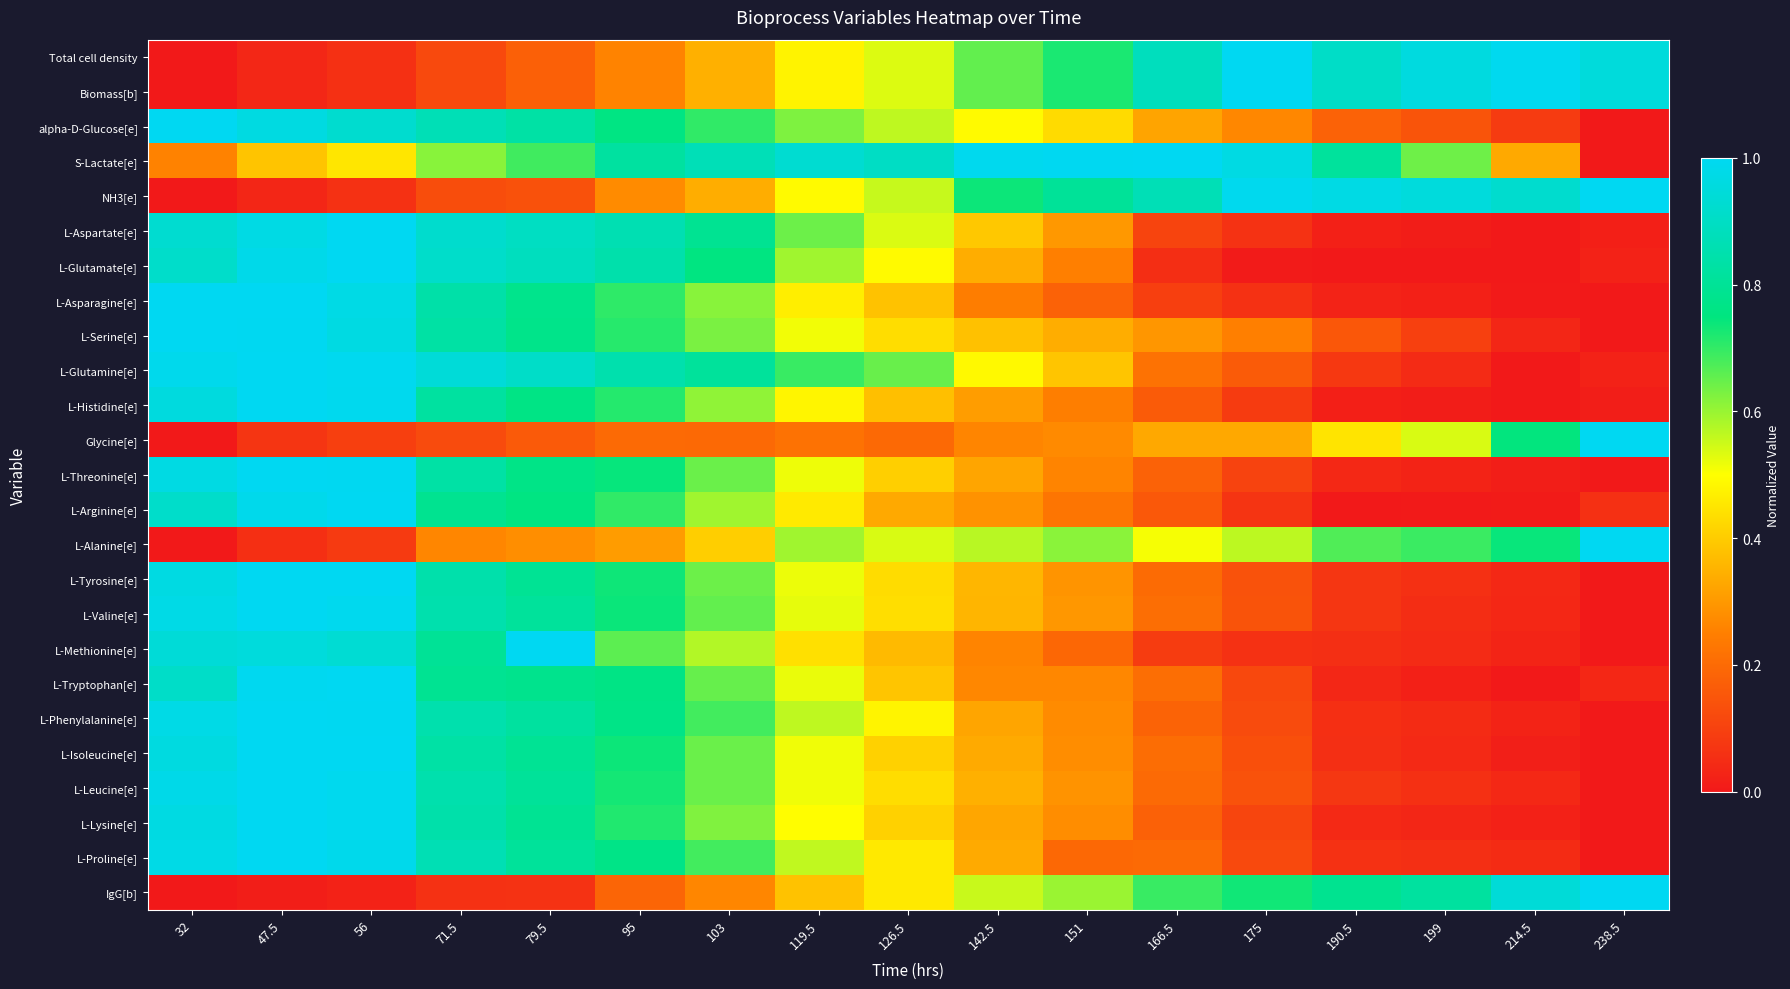

What is the total value across all series at 71.5?

16.7